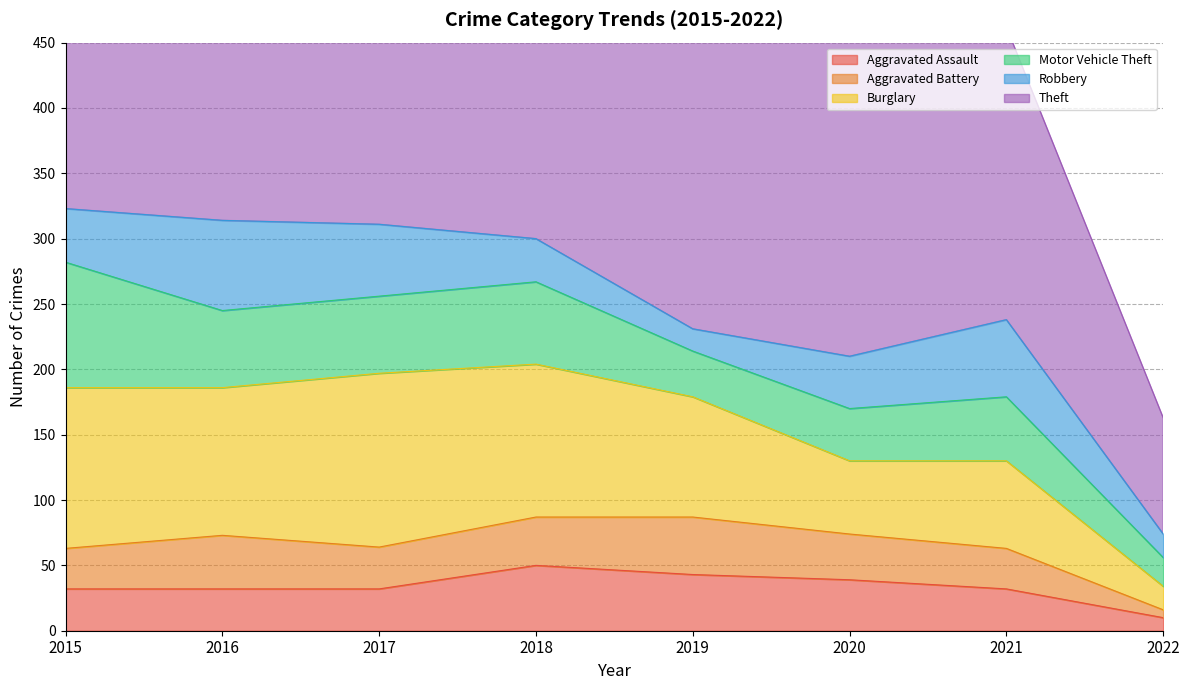

How many lines are shown in the chart?

6